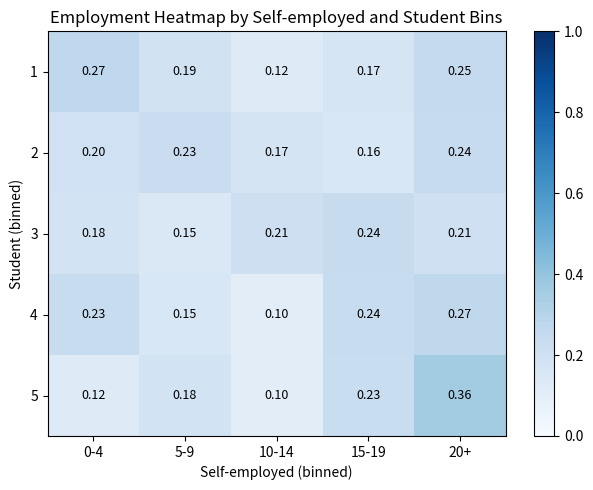

Is the value of 1 at 0-4 greater than the value of 4 at 10-14?

Yes